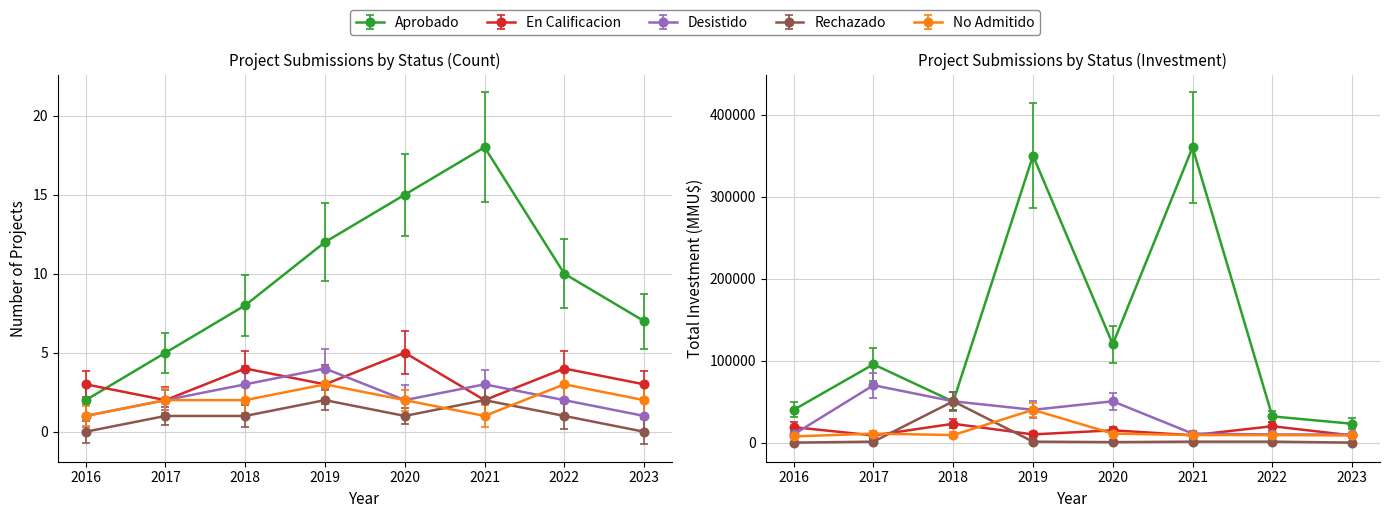

What is the difference between the maximum and minimum values in the En Calificacion series?

3